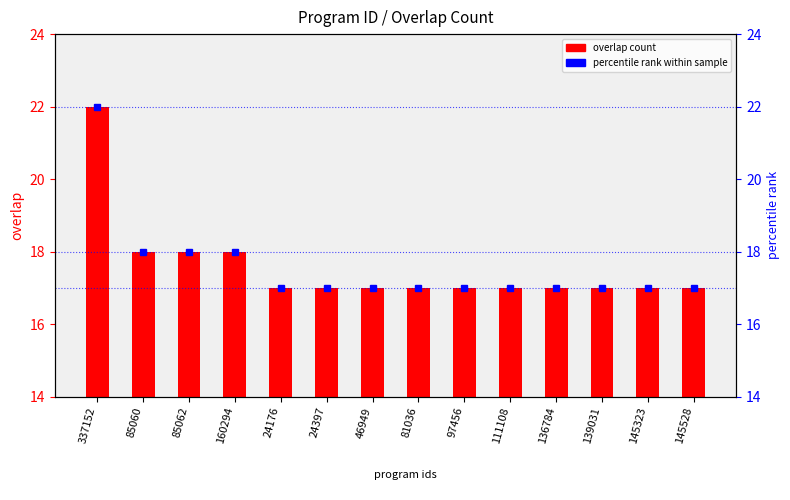

What is the sum of the values at 97456 and 24397?

34